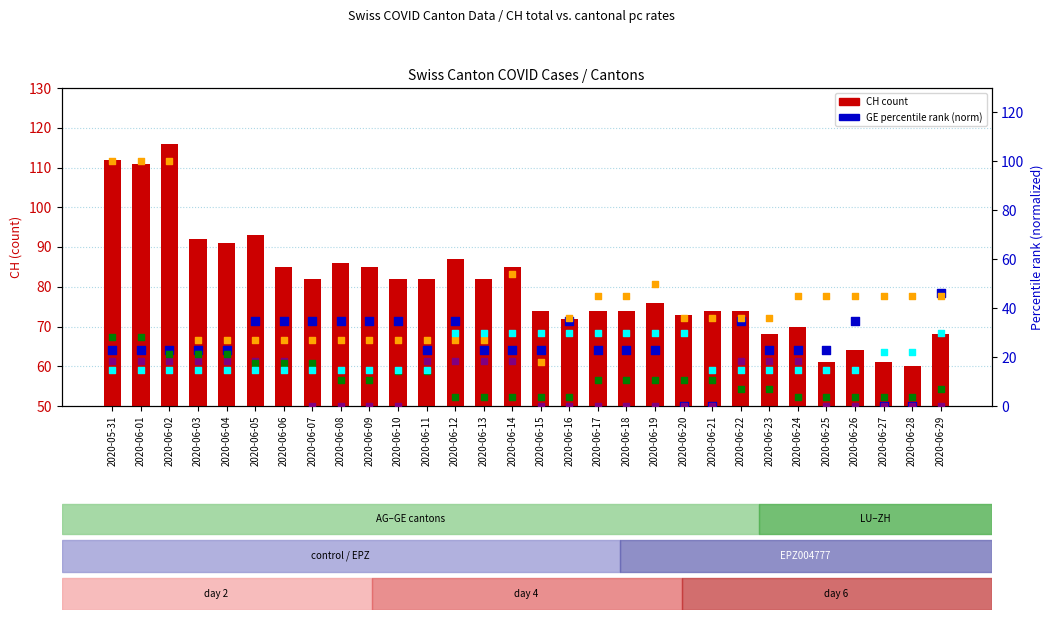

Which series reaches the maximum Y coordinate?

CH count